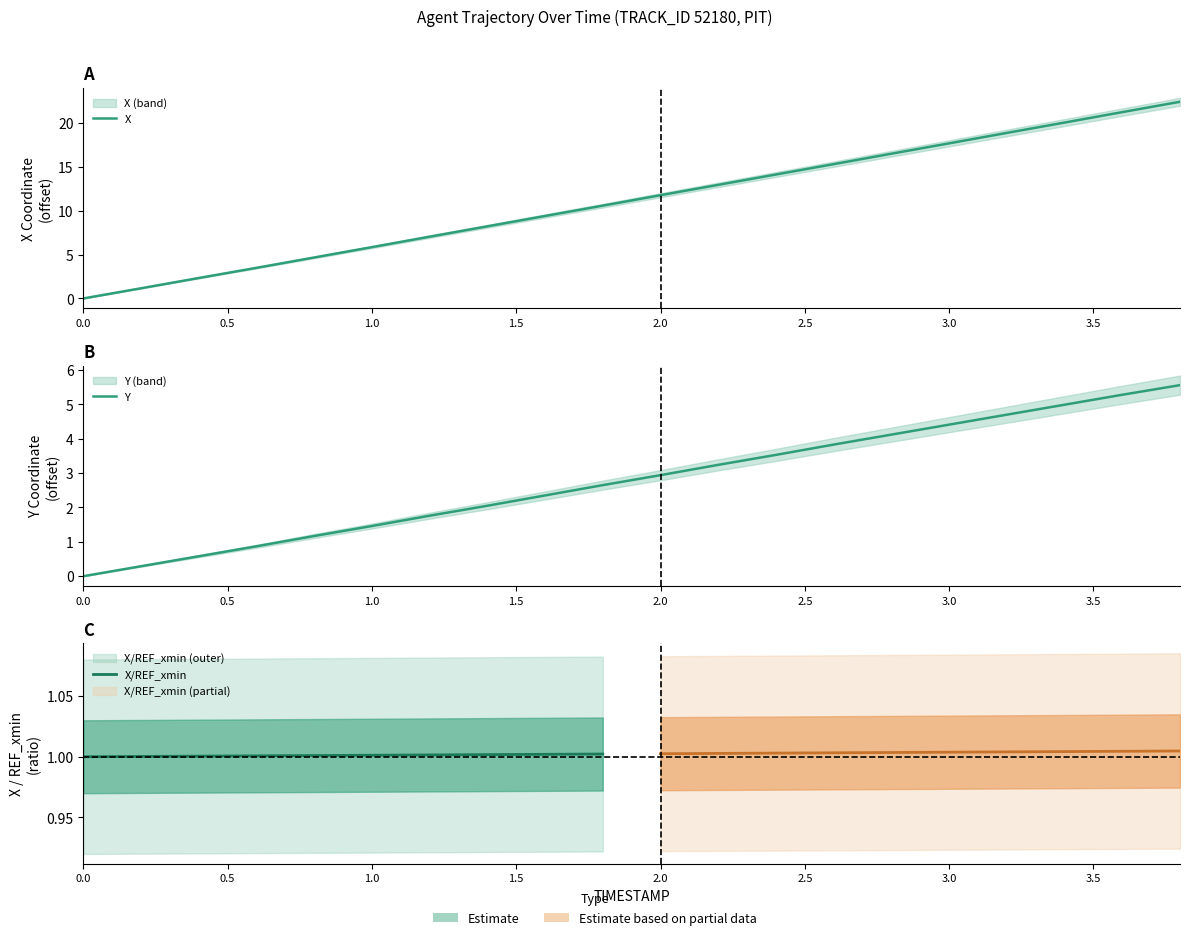

Reading left to right, list all the values displayed in this chart.

X: 0.0=0.0	0.2=1.2	0.4=2.3	0.6=3.5	0.8=4.7	1.0=5.8	1.2=7.0	1.4=8.2	1.6=9.4	1.8=10.6	2.0=11.8	2.2=12.9	2.4=14.1	2.6=15.3	2.8=16.5	3.0=17.7	3.2=18.9	3.4=20.1	3.6=21.2	3.8=22.4
Y: 0.0=0.0	0.2=0.3	0.4=0.6	0.6=0.9	0.8=1.2	1.0=1.5	1.2=1.8	1.4=2.1	1.6=2.3	1.8=2.7	2.0=2.9	2.2=3.2	2.4=3.5	2.6=3.8	2.8=4.1	3.0=4.4	3.2=4.7	3.4=5.0	3.6=5.3	3.8=5.6